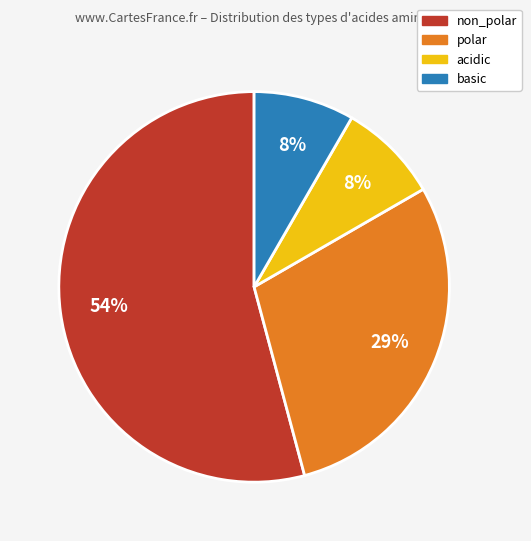

True or false: polar accounts for 15% of the total.

False